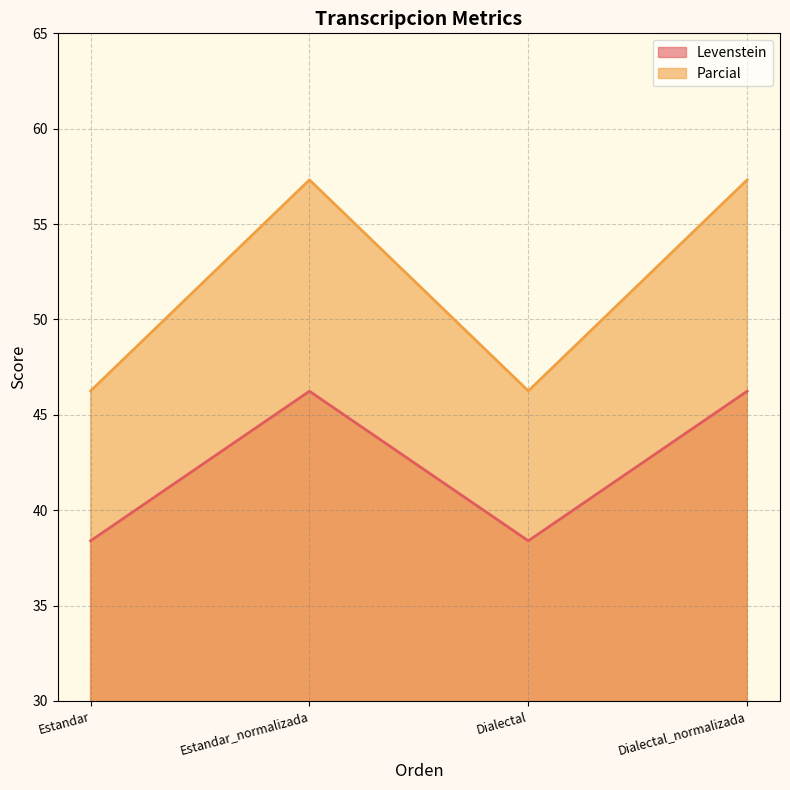

At which label is Levenstein closest to 42?

Estandar